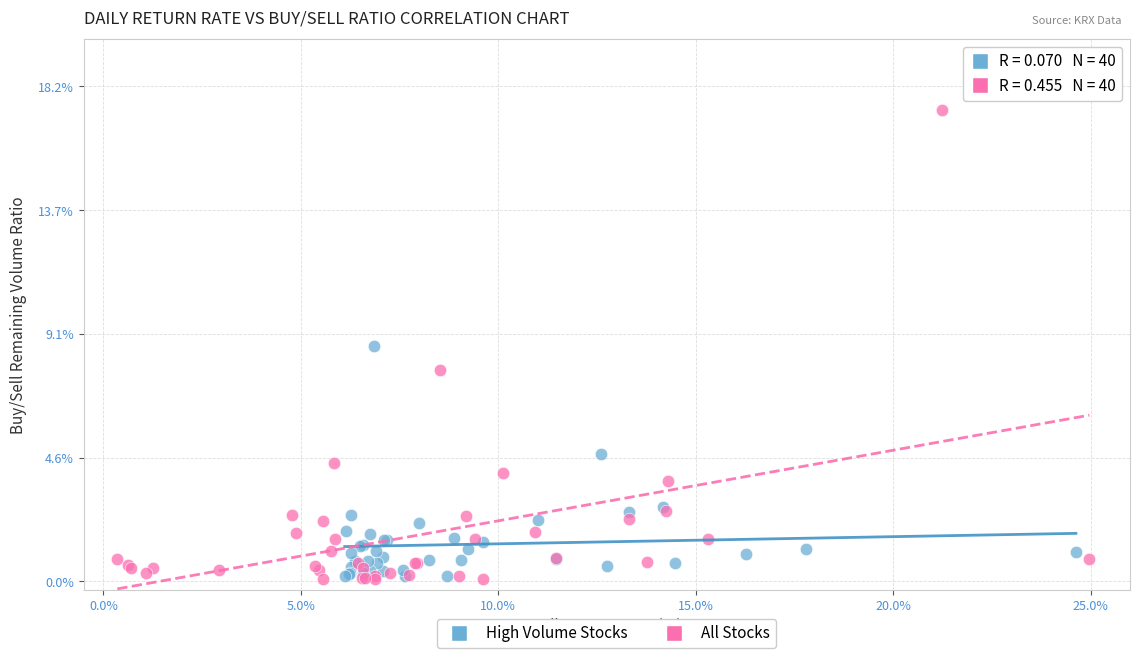

Which series contains the highest Y value?

All Stocks